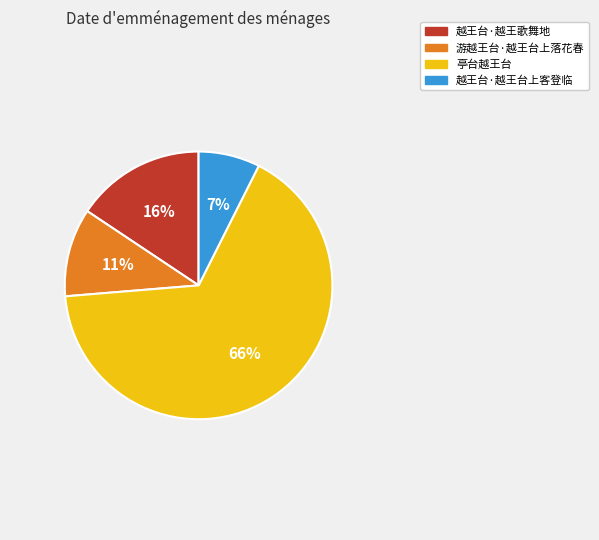

Between 越王台·越王台上客登临 and 越王台·越王歌舞地, which is larger?

越王台·越王歌舞地